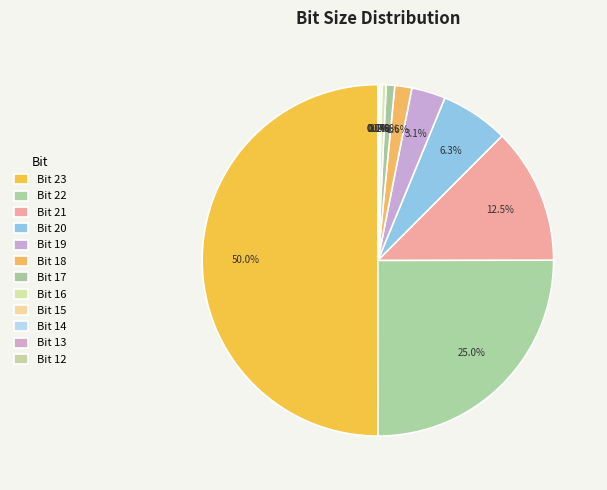

Which slice is the smallest?

Bit 12